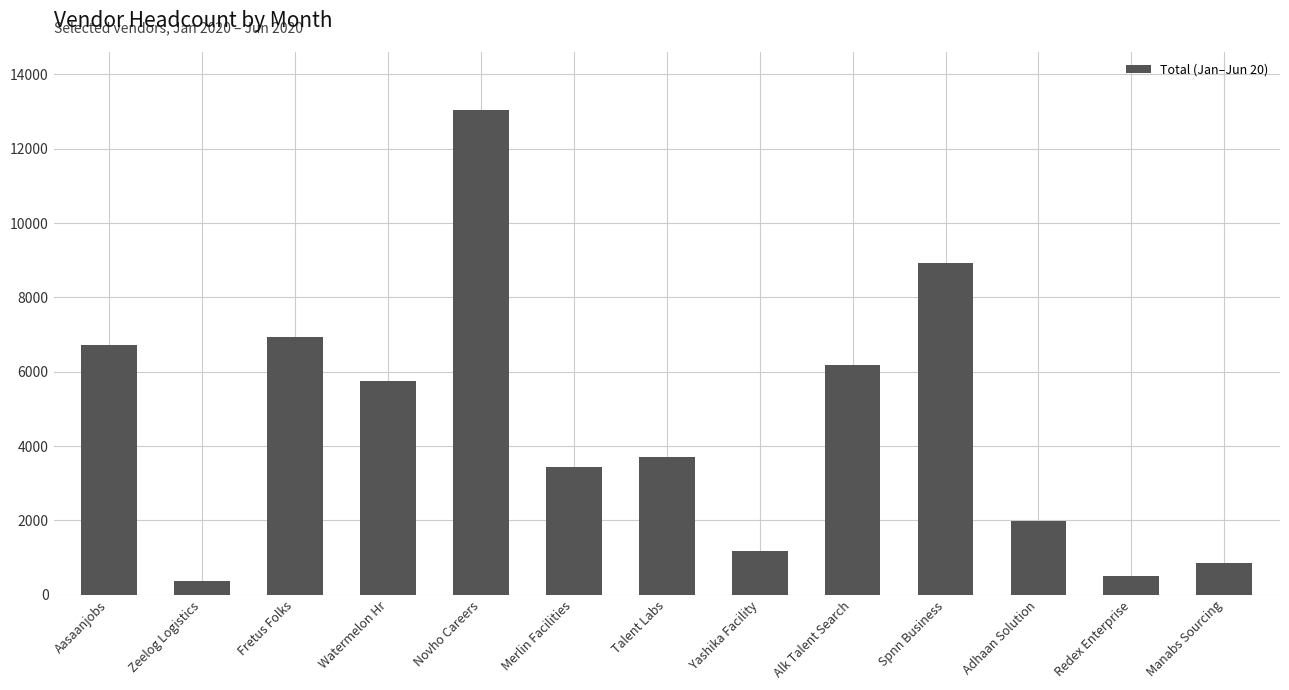

How many distinct data groups are displayed?

1